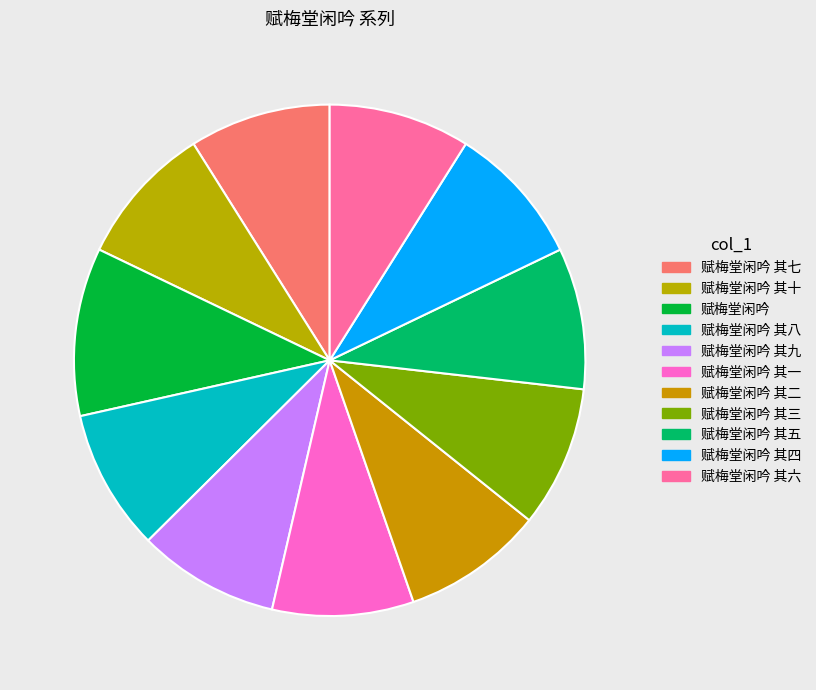

Which slice is the largest?

赋梅堂闲吟